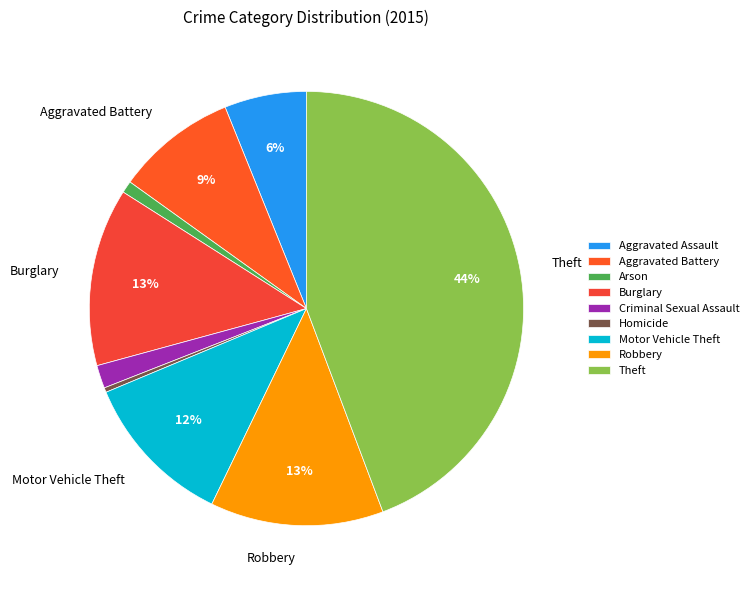

Count the number of slices in the pie.

9